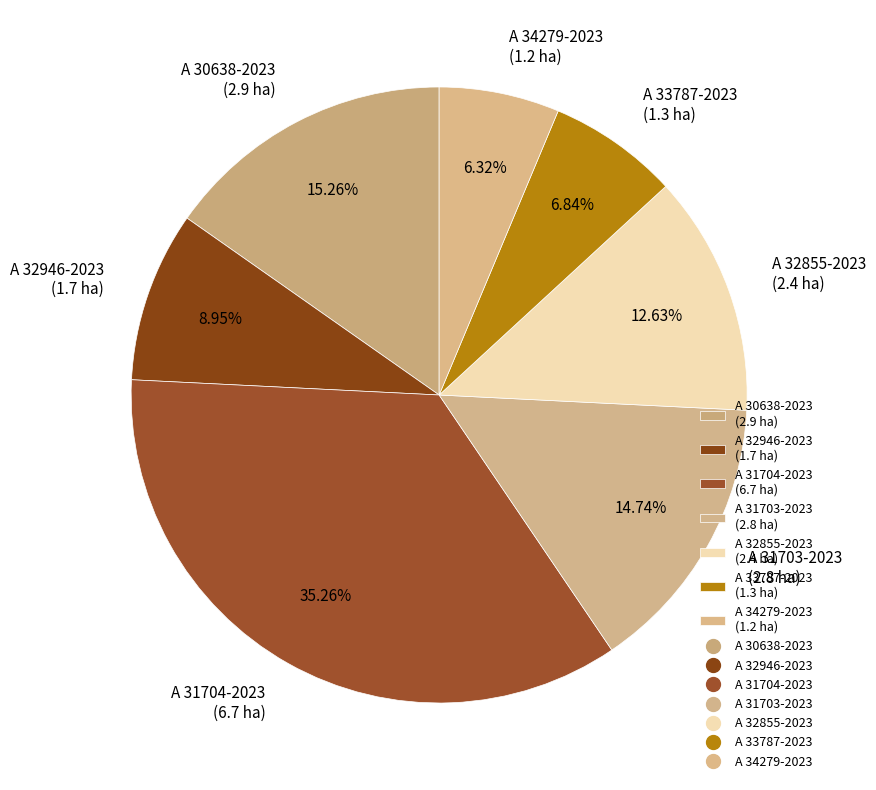

To the nearest percent, what is the difference between the A 31704-2023 and A 32855-2023 slice percentages?

23%